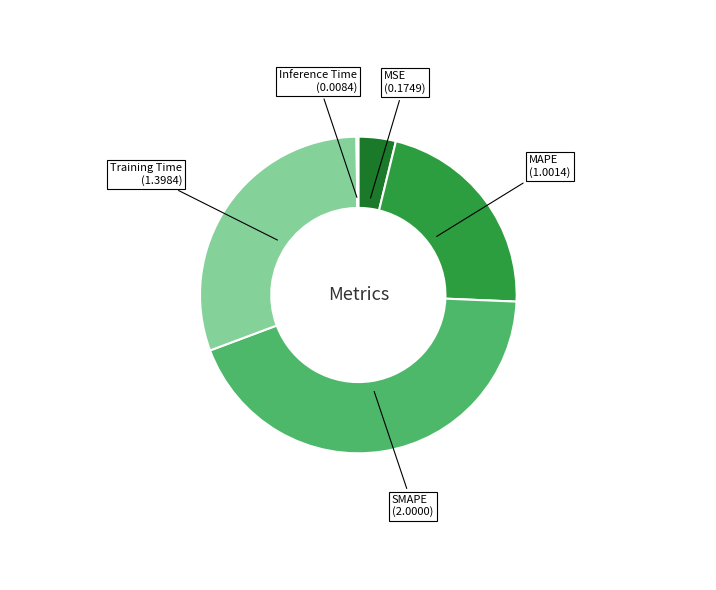

What is the ratio of the value at SMAPE (2.0000) to the value at MAPE (1.0014)?

2.0